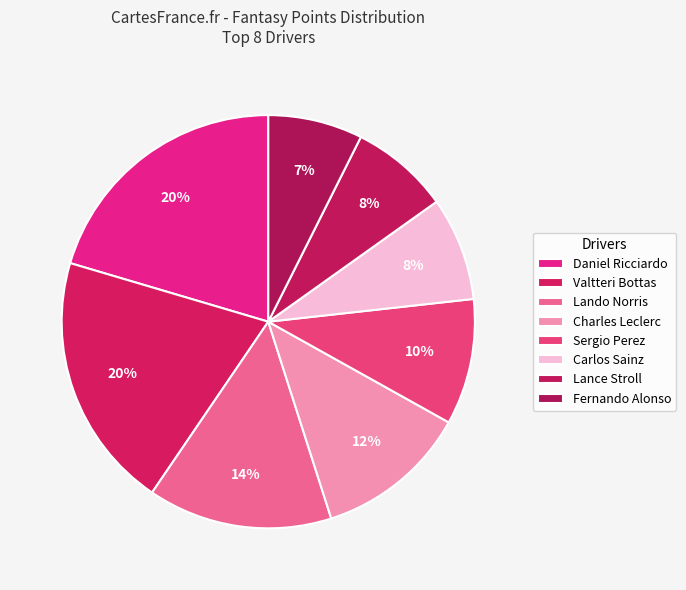

Which category has the biggest portion of the pie?

Daniel Ricciardo